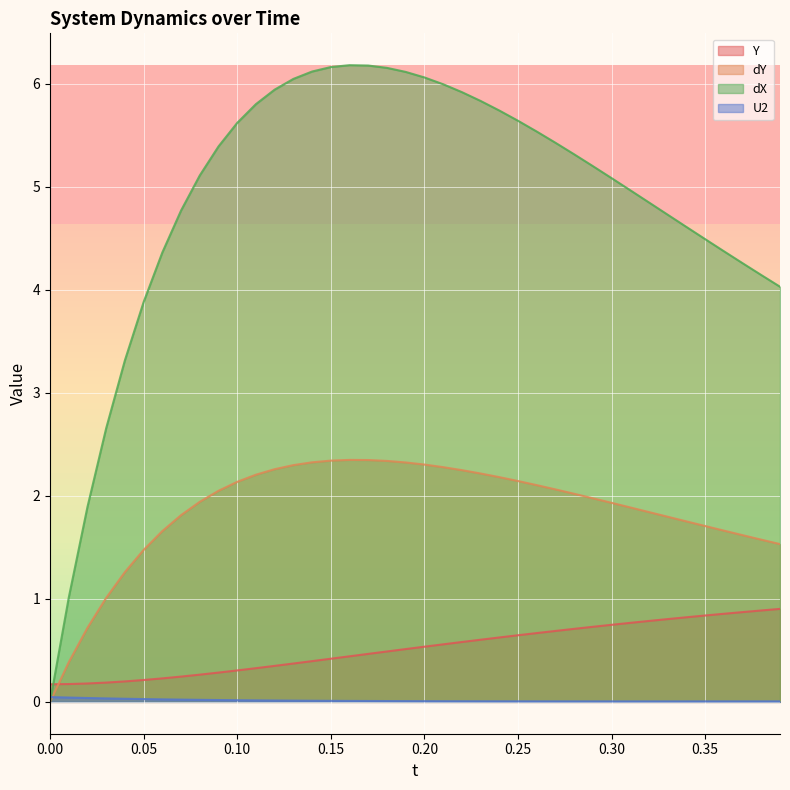

True or false: dX and dY intersect in this chart.

False